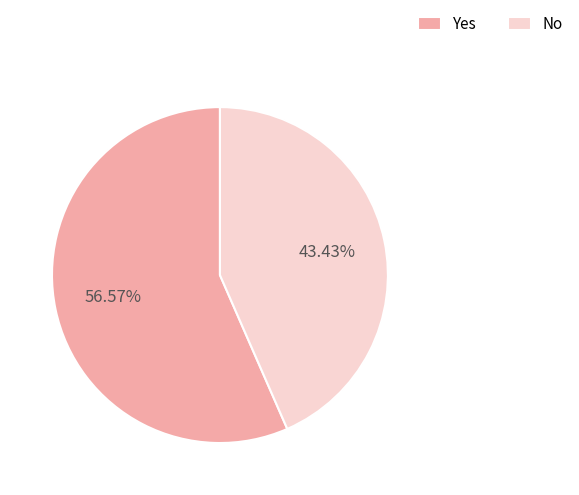

To the nearest percent, what is the average slice percentage?

50%